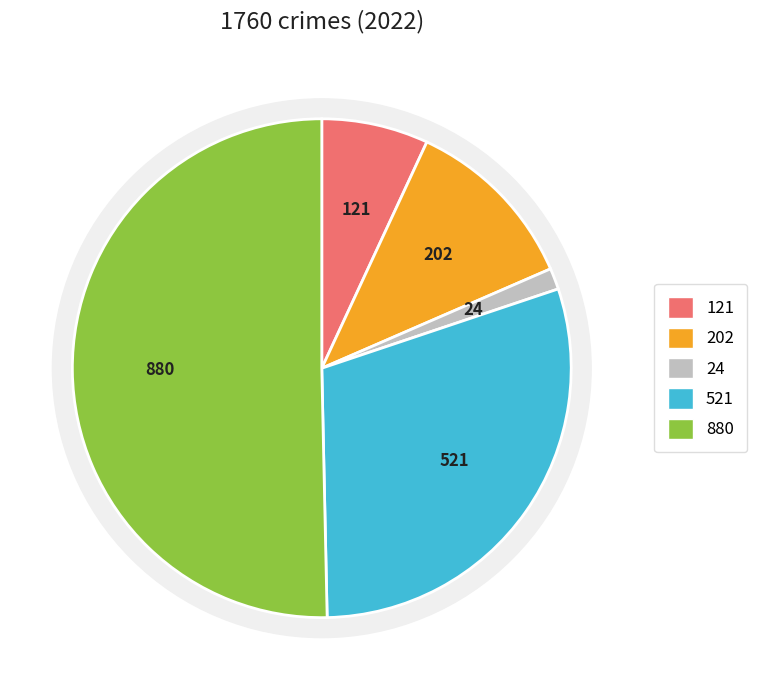

To the nearest percent, what portion does Theft represent?

50%